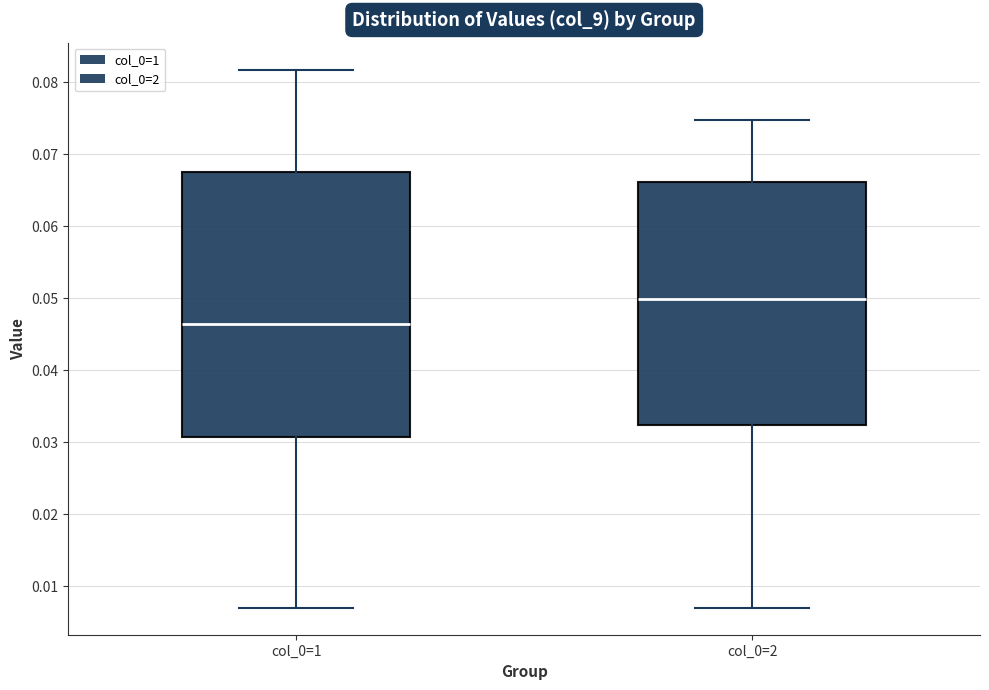

Which box has the lowest median line?

col_0=1